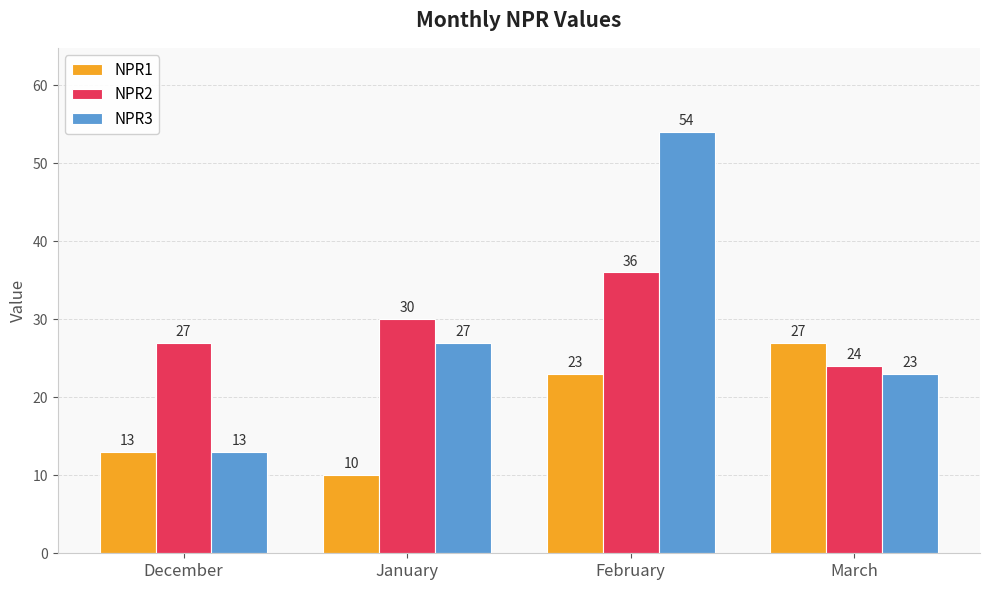

Which series changed the most between December and March?

NPR1